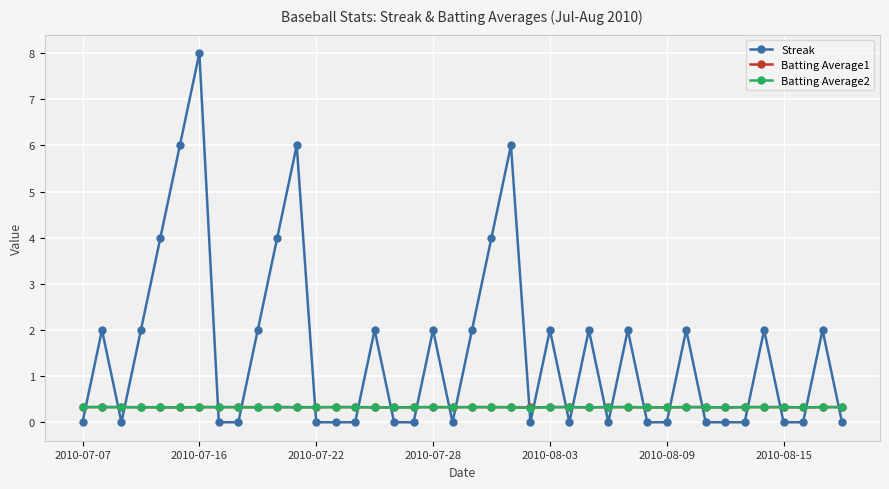

How many data points does each series have?

40